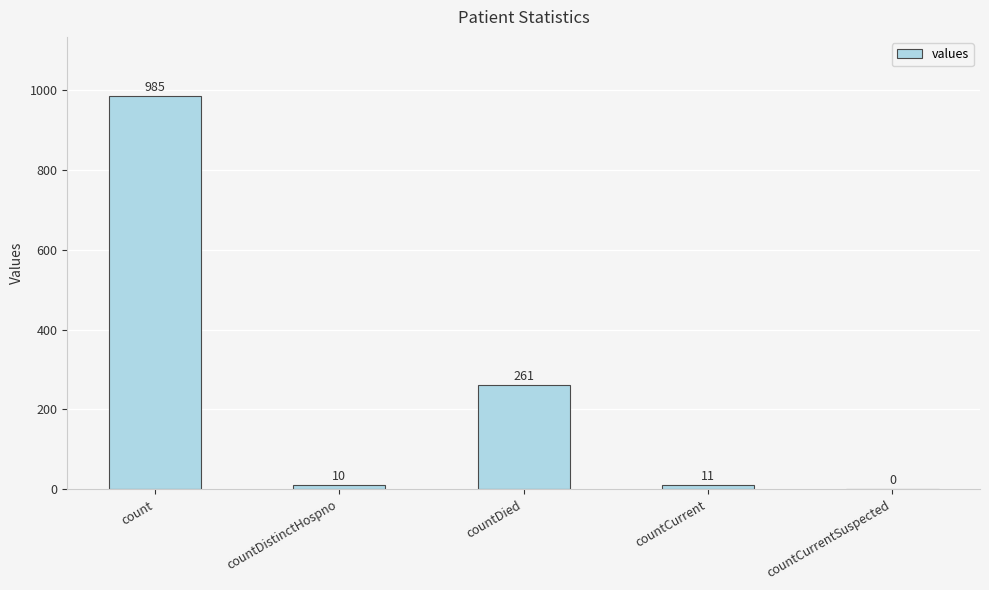

Which category has the highest value across all series?

count